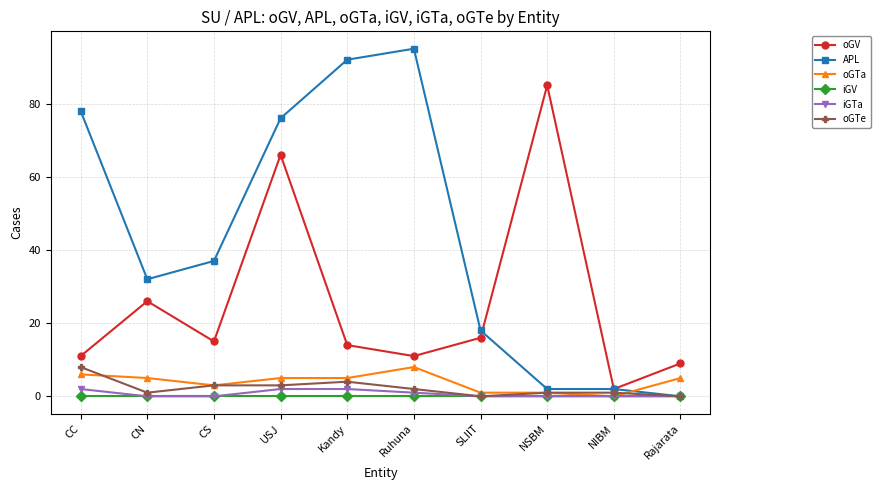

At which category does oGV reach its first local valley?

CS